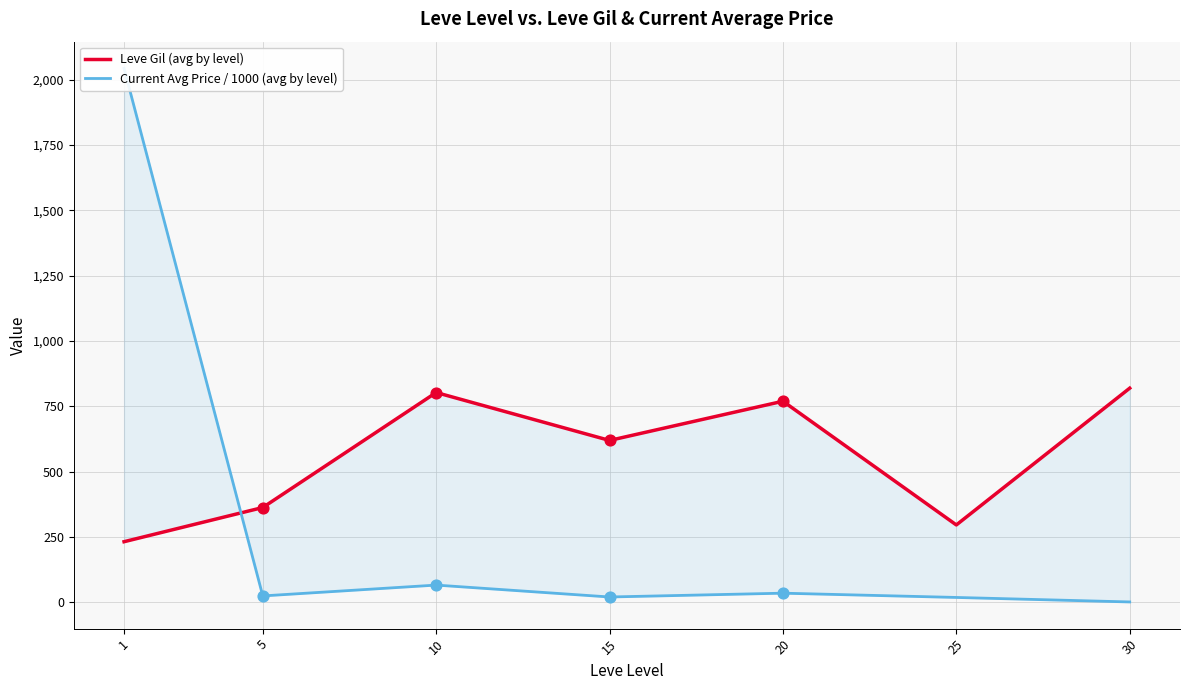

Which series has the largest Y range (max minus min)?

Current Avg Price / 1000 (avg by level)